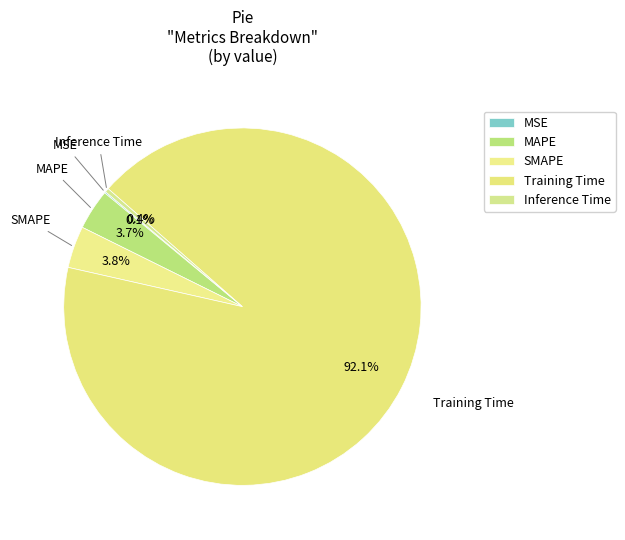

What percentage do Inference Time and SMAPE together represent?

4.2%